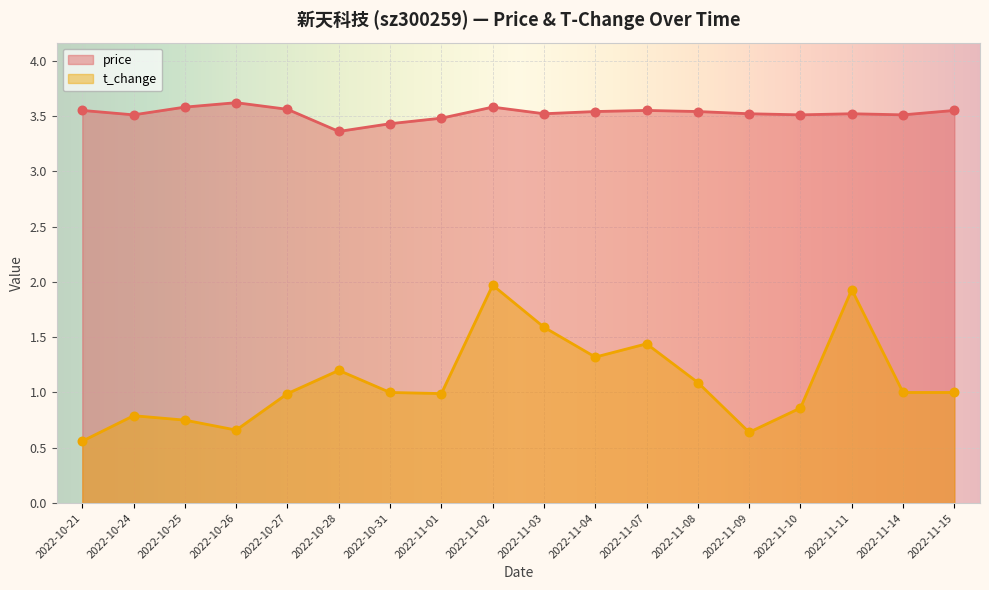

Which series contains the lowest Y value?

t_change